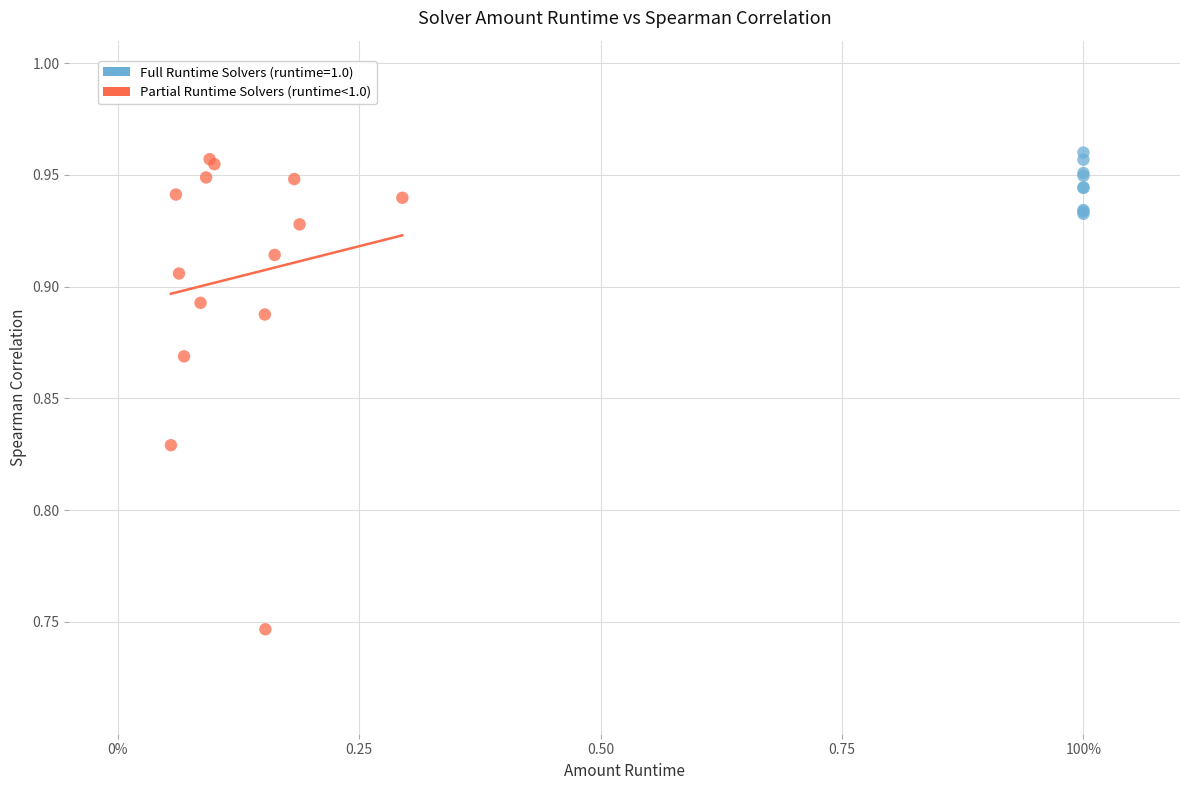

Which series has the widest spread of Y values?

Partial Runtime Solvers (runtime<1.0)